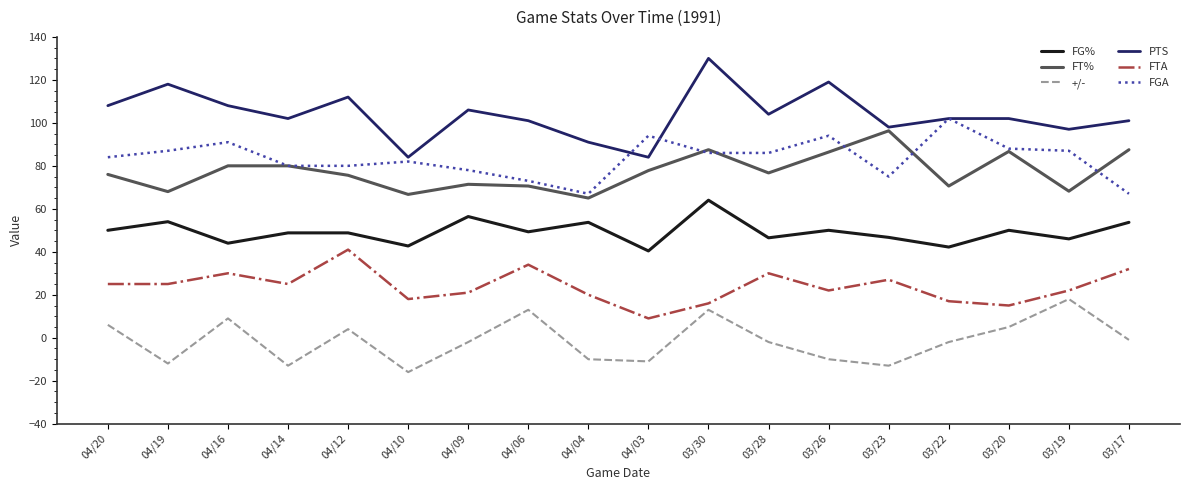

The value of FTA at 04/16 is 12.5. True or false?

False